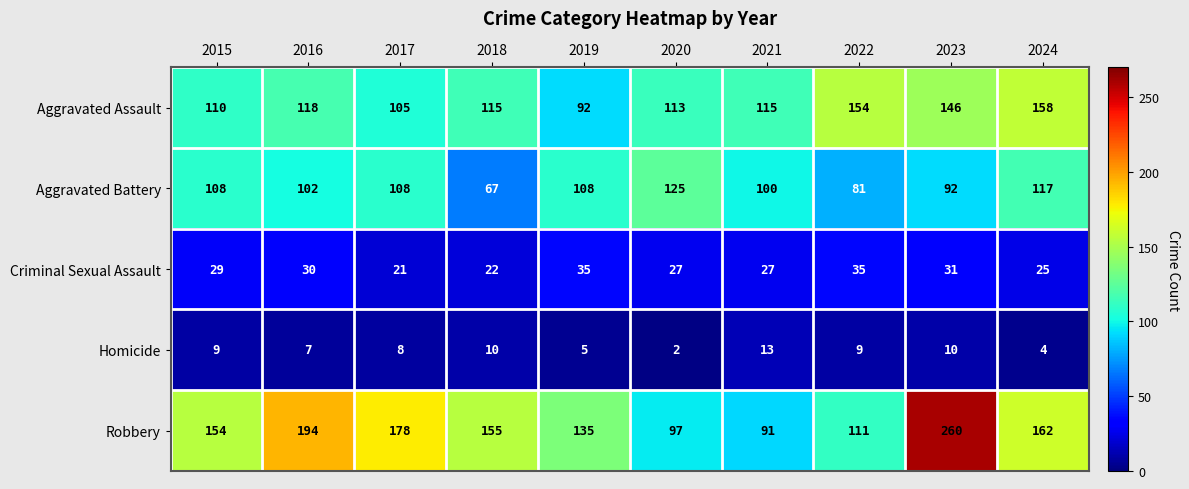

What is the difference between the highest and lowest values at 2022?

145